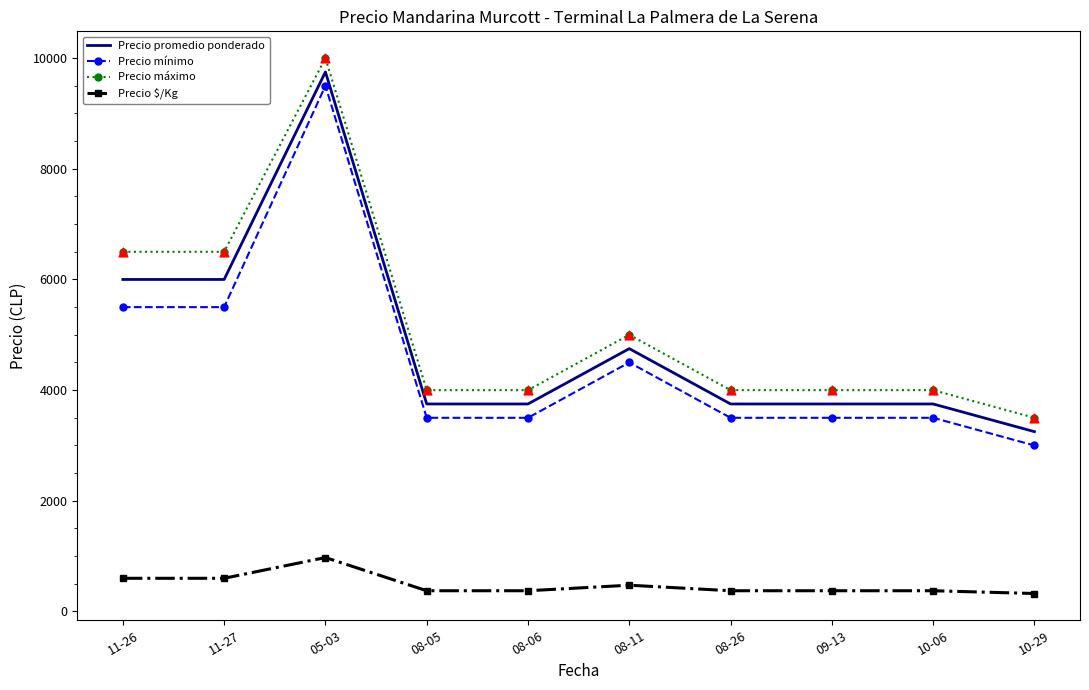

What is the total value across all series at 08-06?

11625